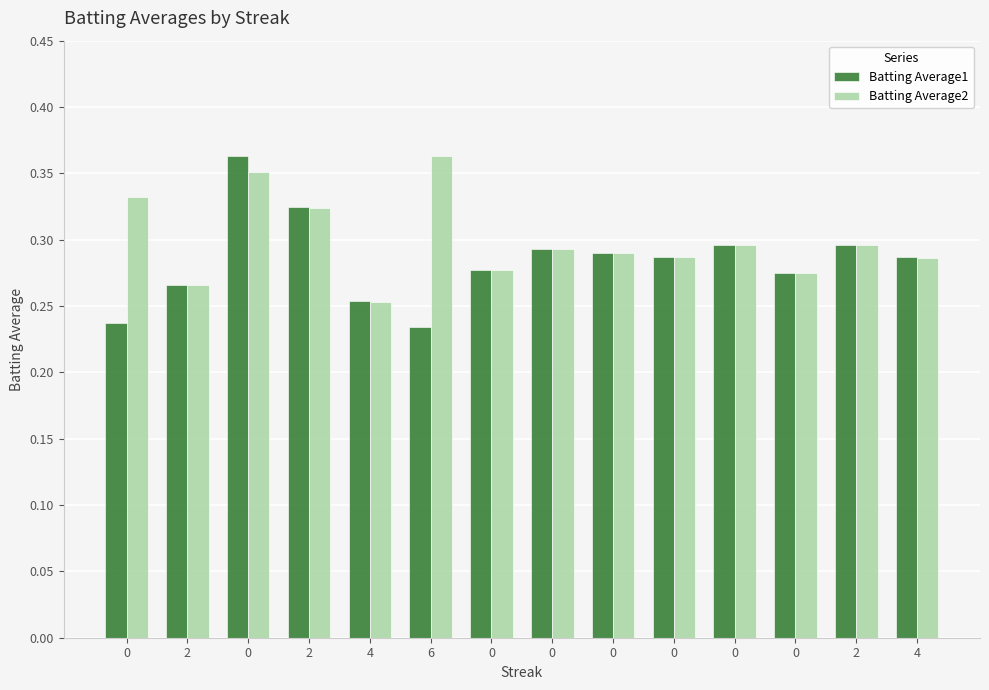

Which label corresponds to the smallest value in the chart?

6